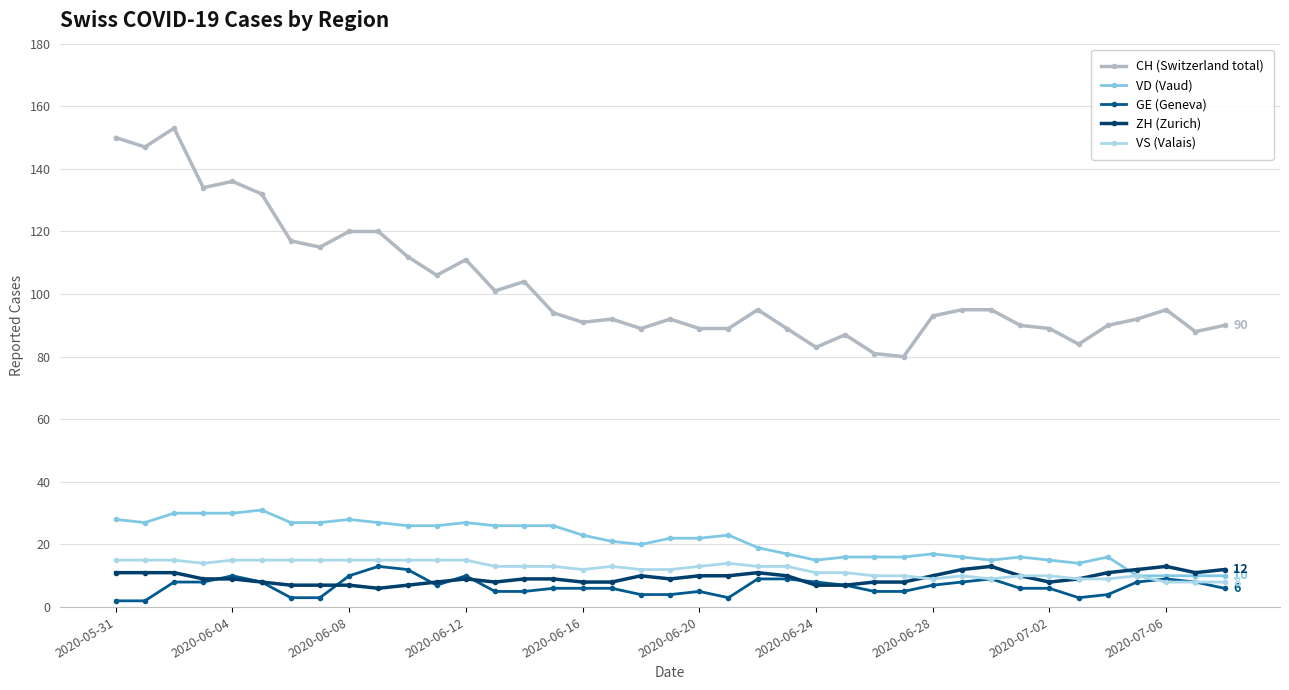

At how many categories does at least one series exceed 42?

39